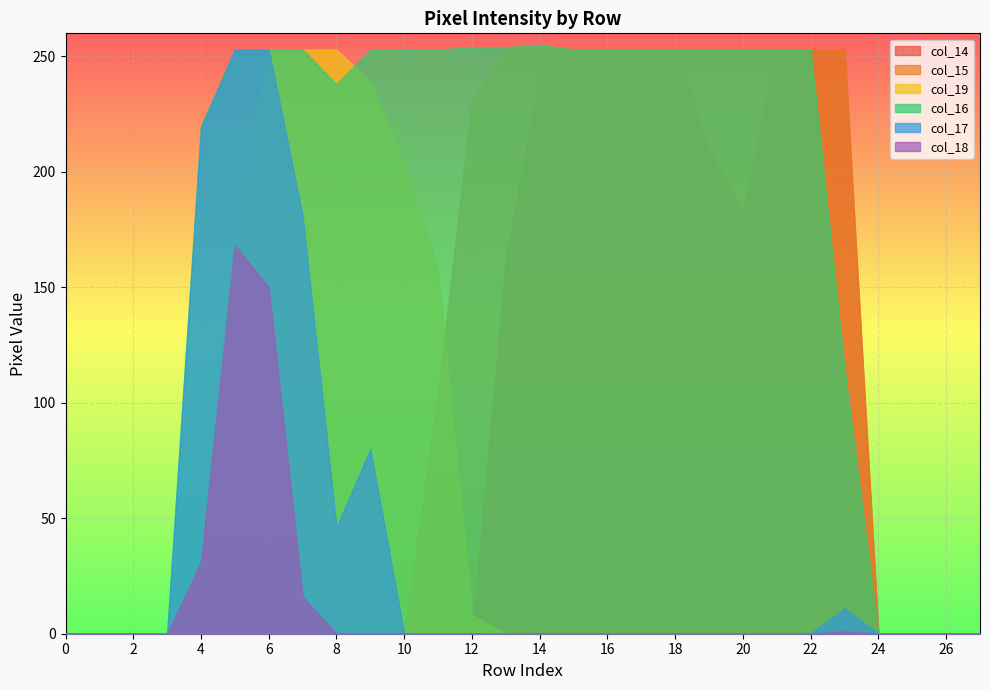

Reading left to right, list all the values displayed in this chart.

col_14: 0	0	0	0	0	0	0	0	0	0	0	0	0	162	243	253	253	253	253	210	183	253	253	253	0	0	0	0
col_15: 0	0	0	0	0	0	0	0	0	0	0	105	231	252	254	253	253	253	253	253	253	253	253	253	0	0	0	0
col_19: 0	0	0	0	32	177	253	253	253	239	204	158	8	0	0	0	0	0	0	0	0	0	0	0	0	0	0	0
col_16: 0	0	0	0	220	253	253	253	238	253	253	253	254	254	255	253	253	253	253	253	253	253	253	115	0	0	0	0
col_17: 0	0	0	0	219	253	253	181	46	80	0	0	0	0	0	0	0	0	0	0	0	0	0	11	0	0	0	0
col_18: 0	0	0	0	31	168	150	16	0	0	0	0	0	0	0	0	0	0	0	0	0	0	0	1	0	0	0	0